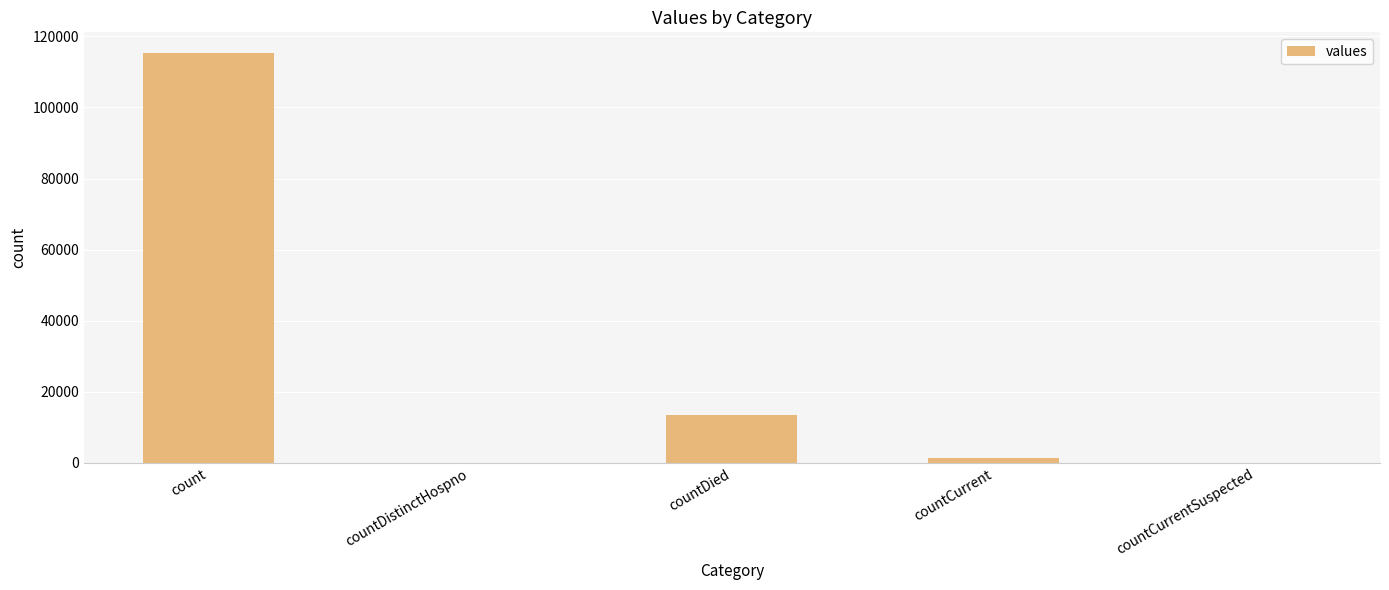

Count the number of data series in this chart.

1